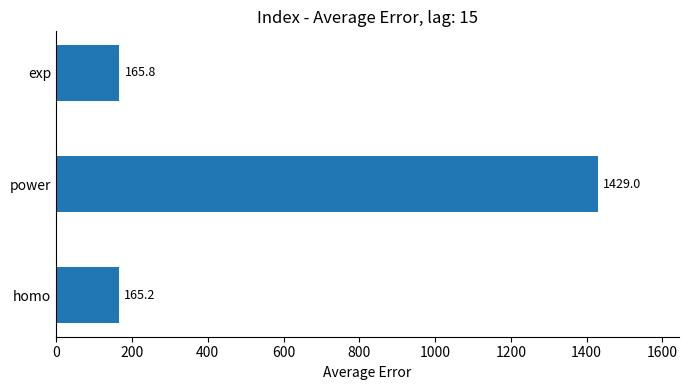

Between homo and power, which is larger?

power